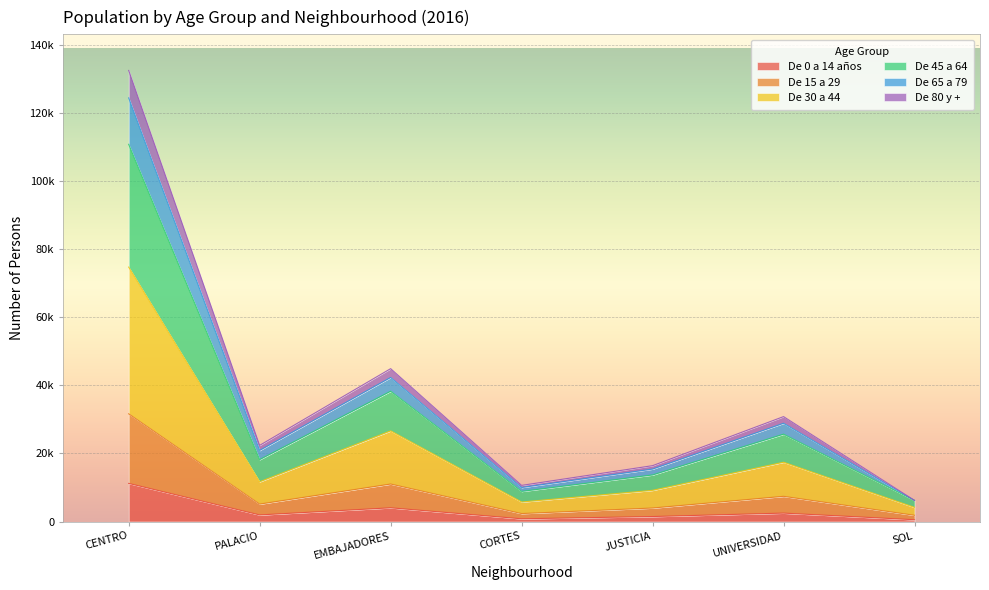

Does the chart display data point markers on the line(s)?

No